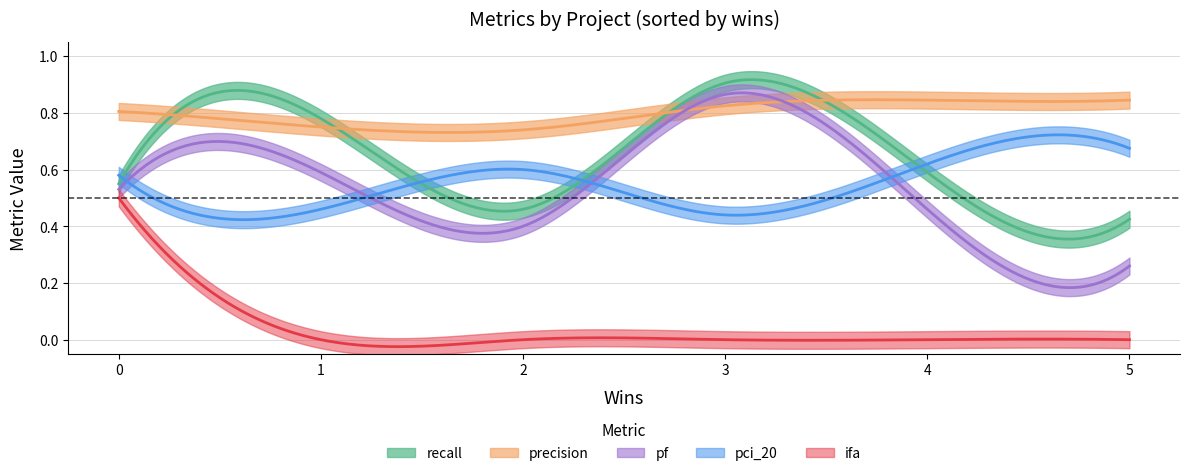

At which category is the sum across all series the highest?

3